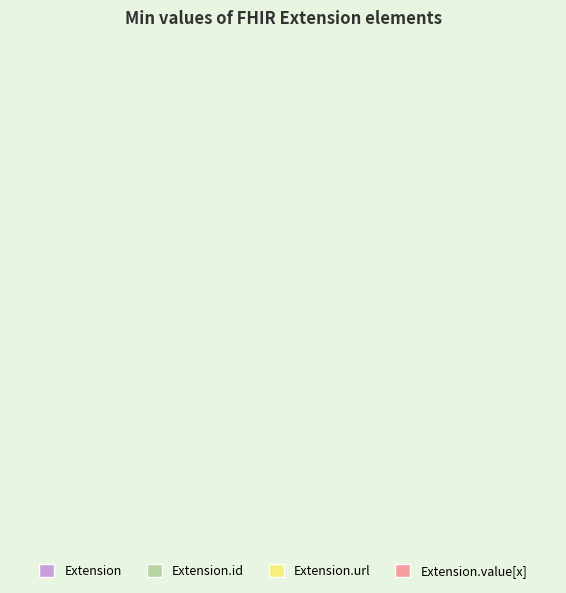

Is it true that Extension is 1% of the pie?

False